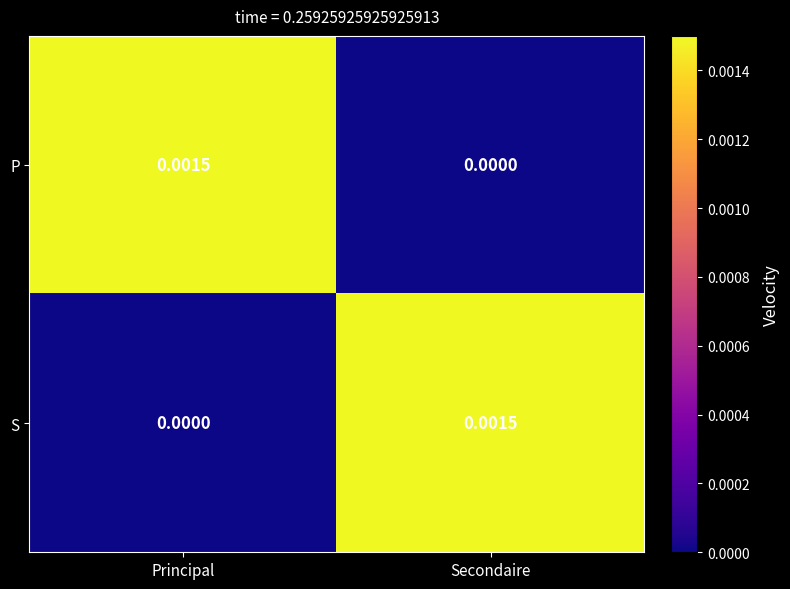

Where is P nearest to the value 0?

Secondaire